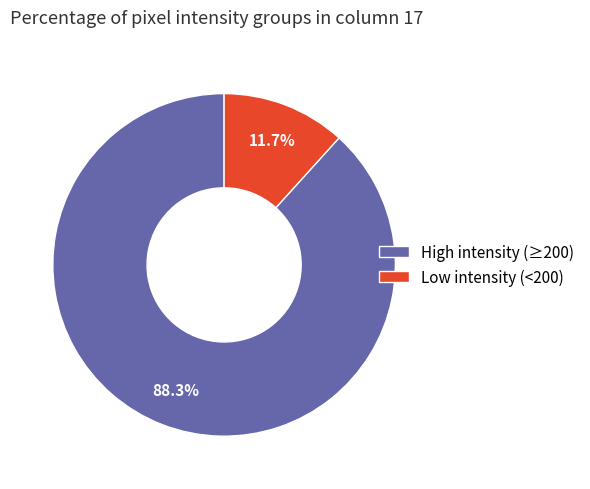

What portion of the pie excludes High intensity (≥200)?

11.7%